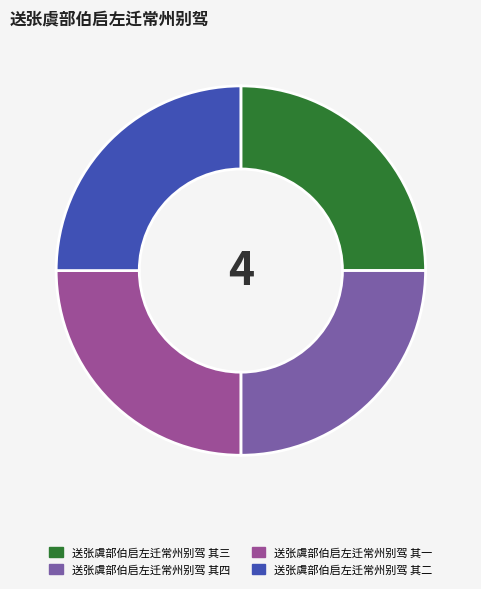

Does any single category account for the majority?

No